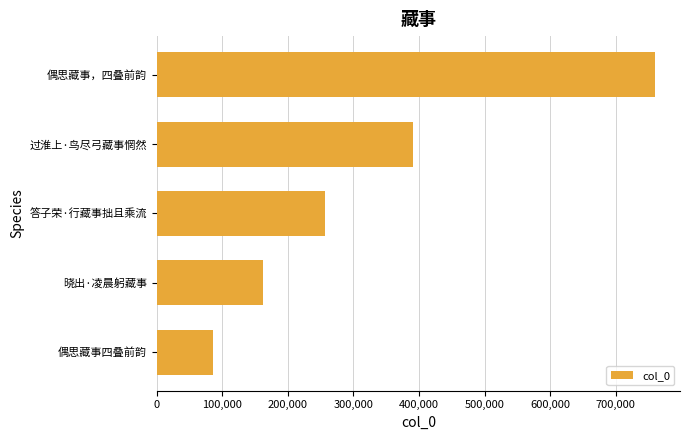

What is the sum of all values?

1654845